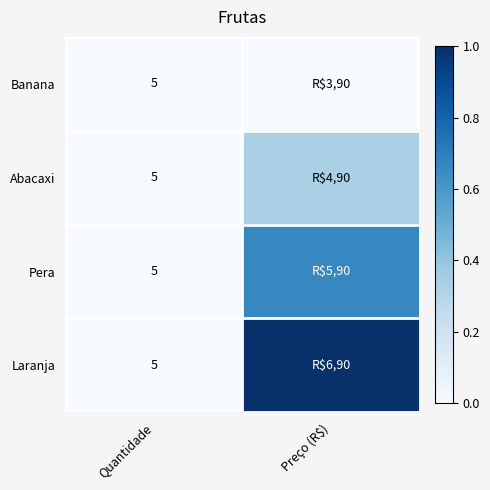

At which category is the sum across all series the highest?

Preço (R$)